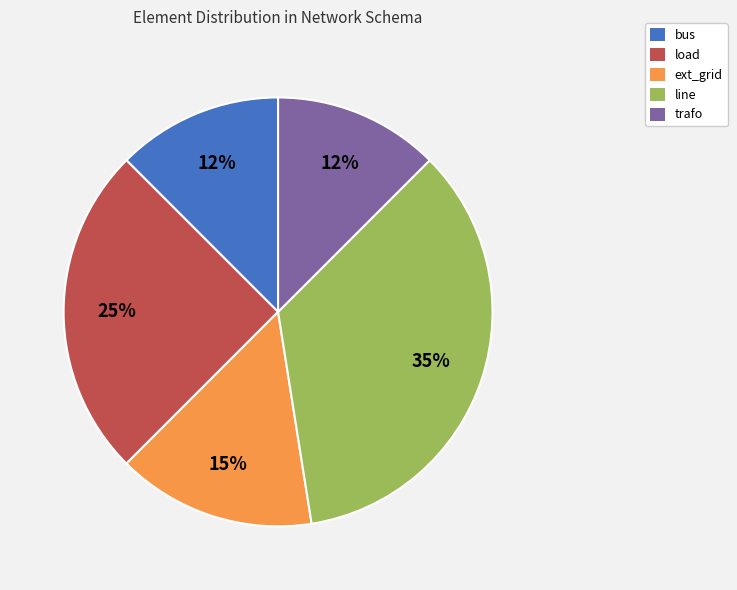

How many slices are in this pie chart?

5